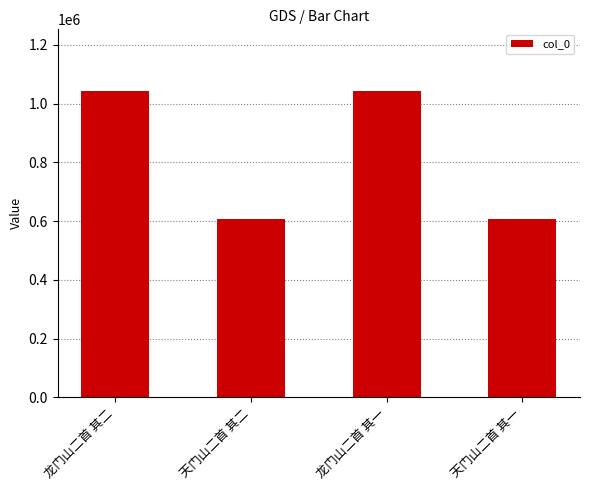

What is the maximum value shown in the chart?

1044315